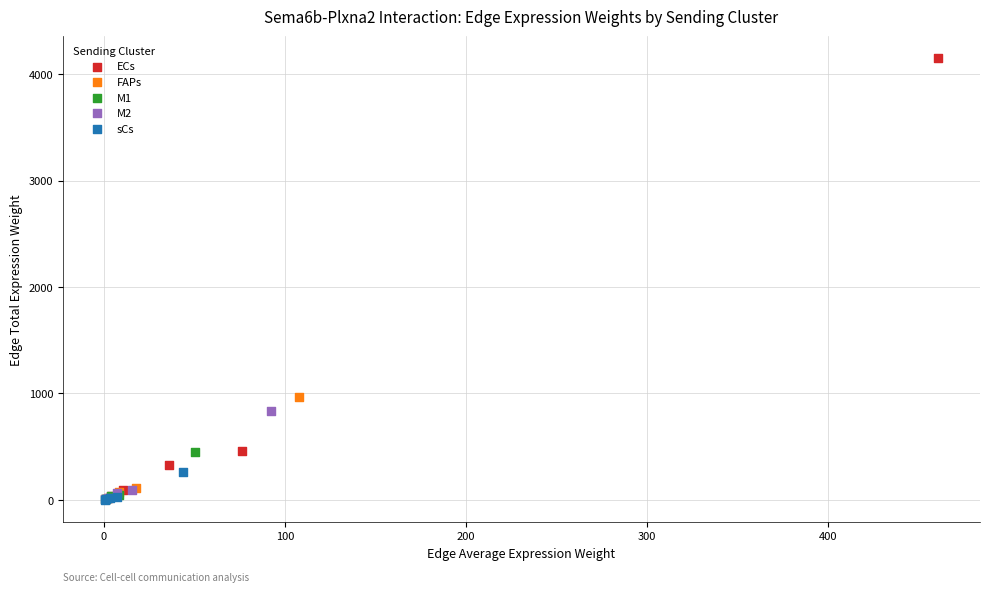

Which series has the largest Y range (max minus min)?

ECs